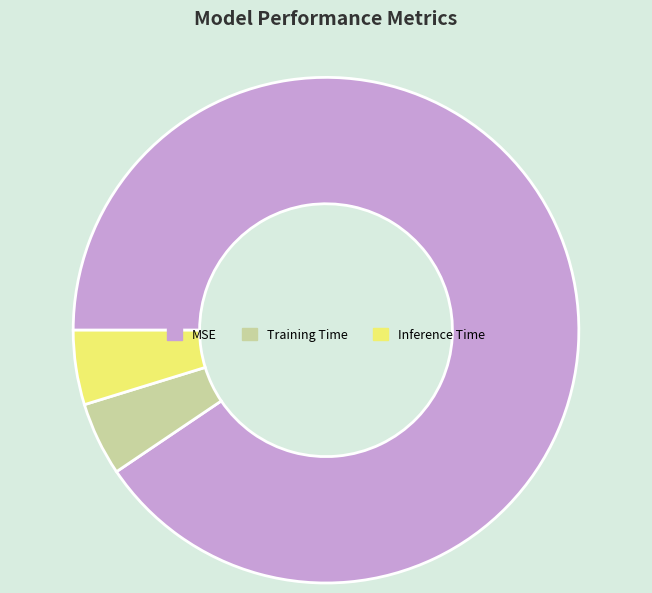

Which category has the biggest portion of the pie?

MSE